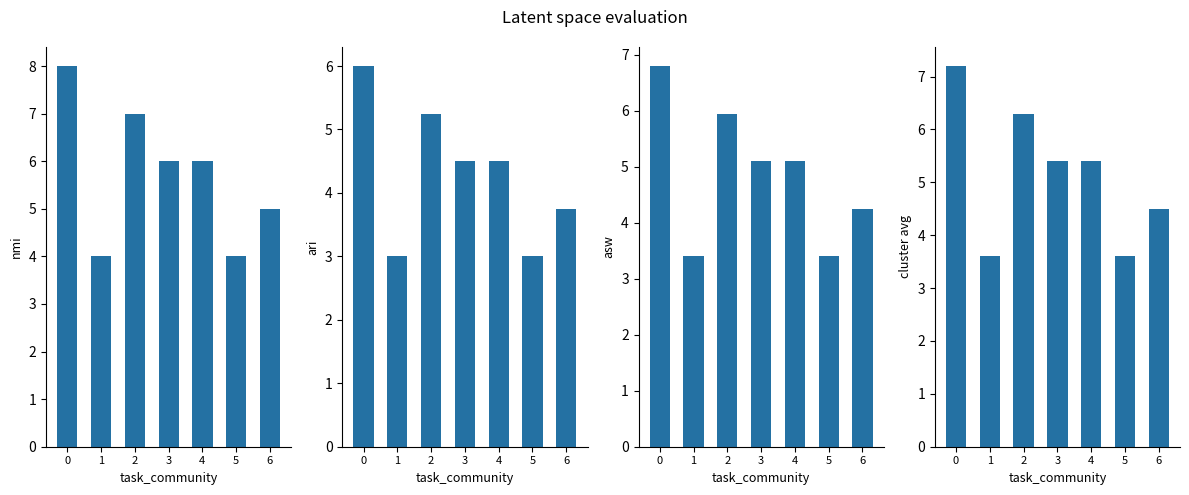

Which series has the largest range (max minus min)?

nmi